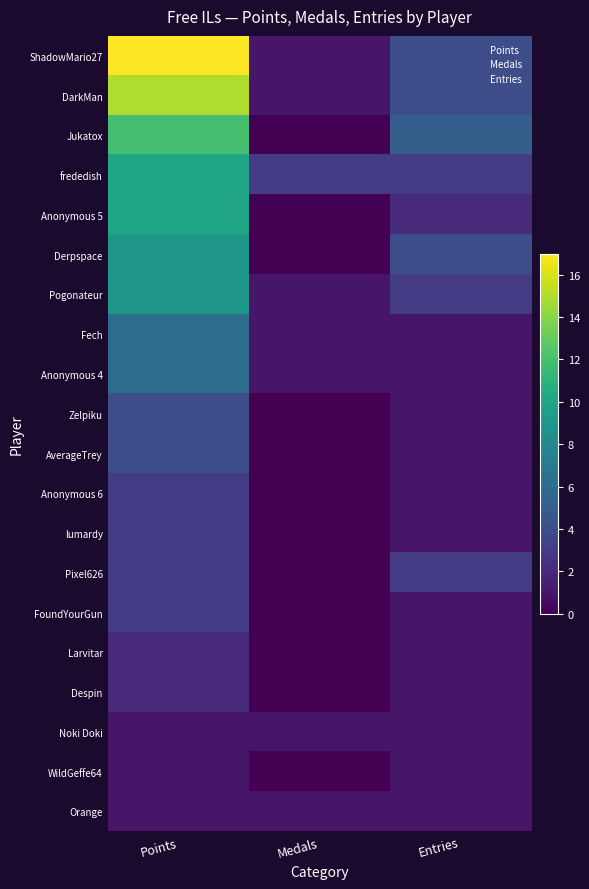

At which category does the chart reach its minimum across all series?

Medals